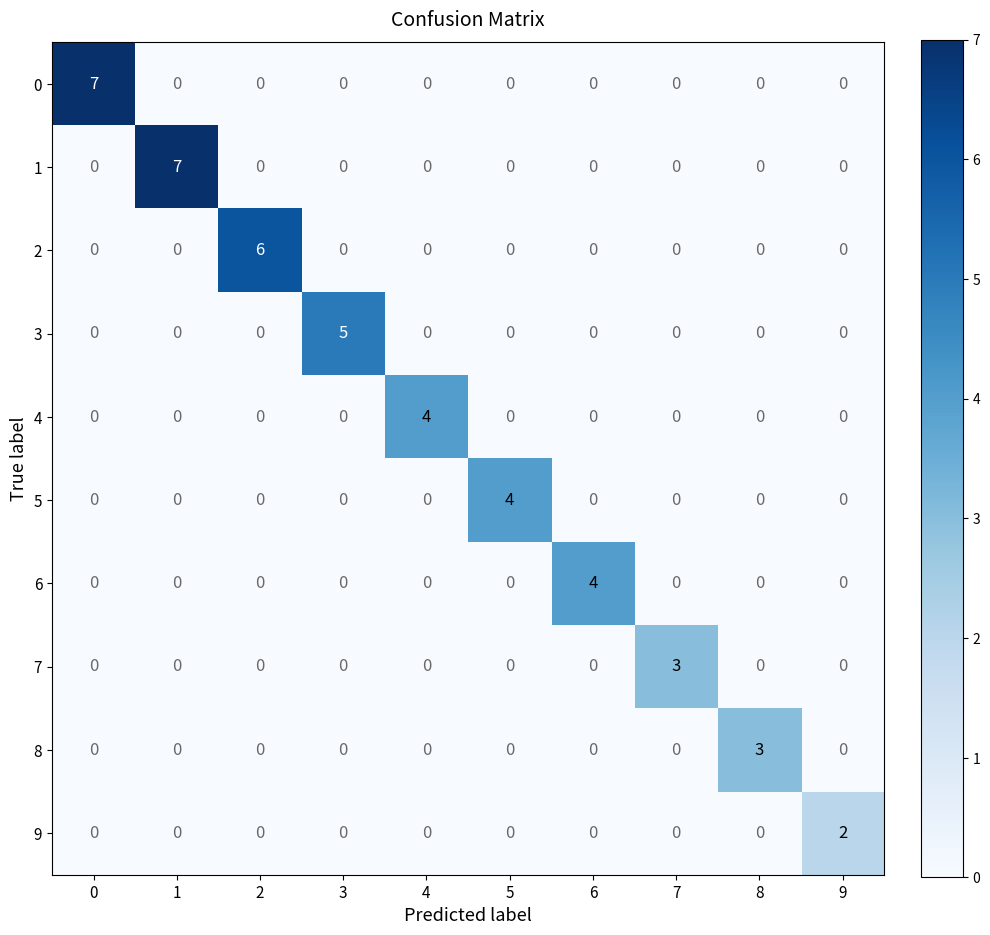

What is the difference between the maximum and second lowest values in the 4 series?

4